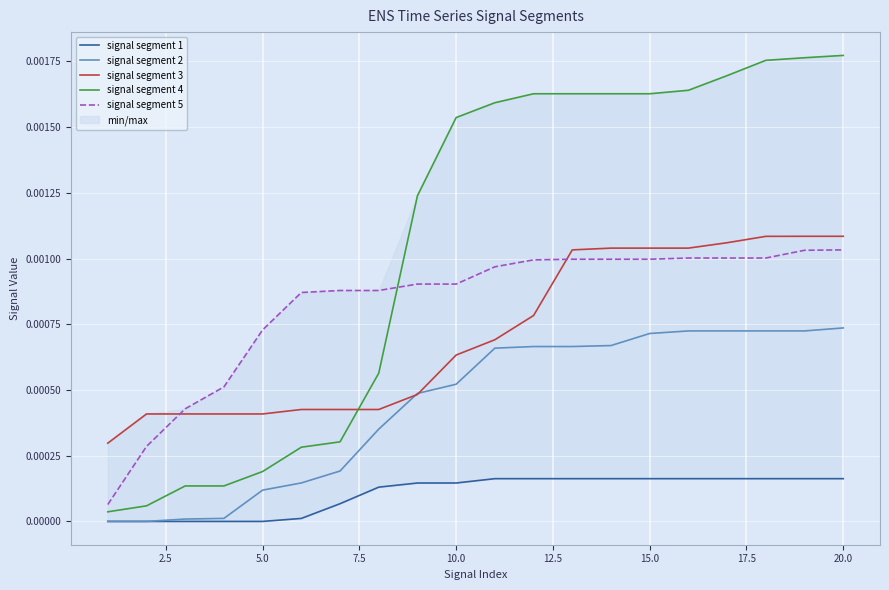

At how many categories does at least one series exceed 0?

20